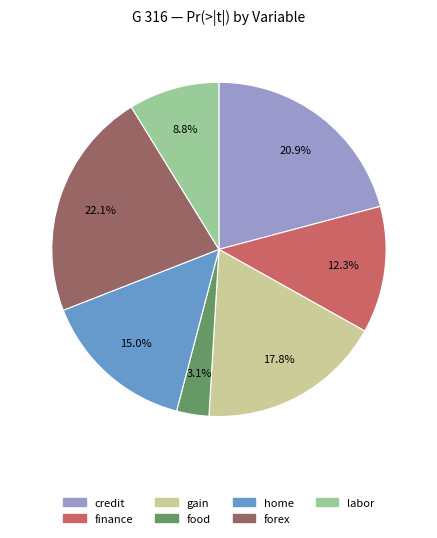

To the nearest percent, what portion does home represent?

15%